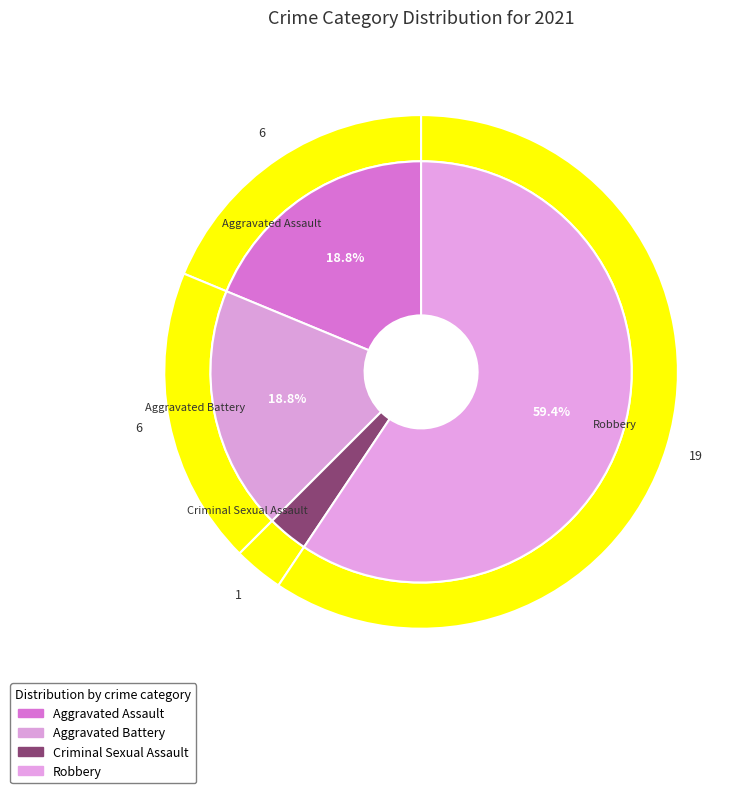

Which slice is the smallest?

Criminal Sexual Assault